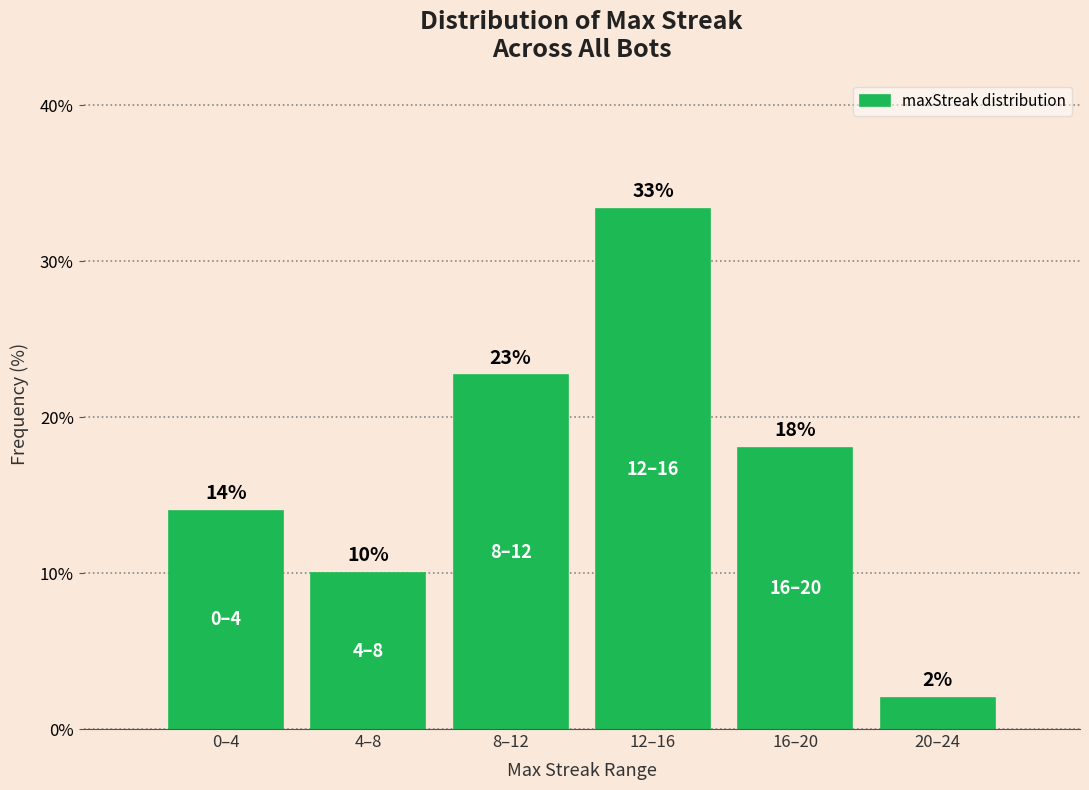

List the labels in order of value, smallest first.

20–24, 4–8, 0–4, 16–20, 8–12, 12–16